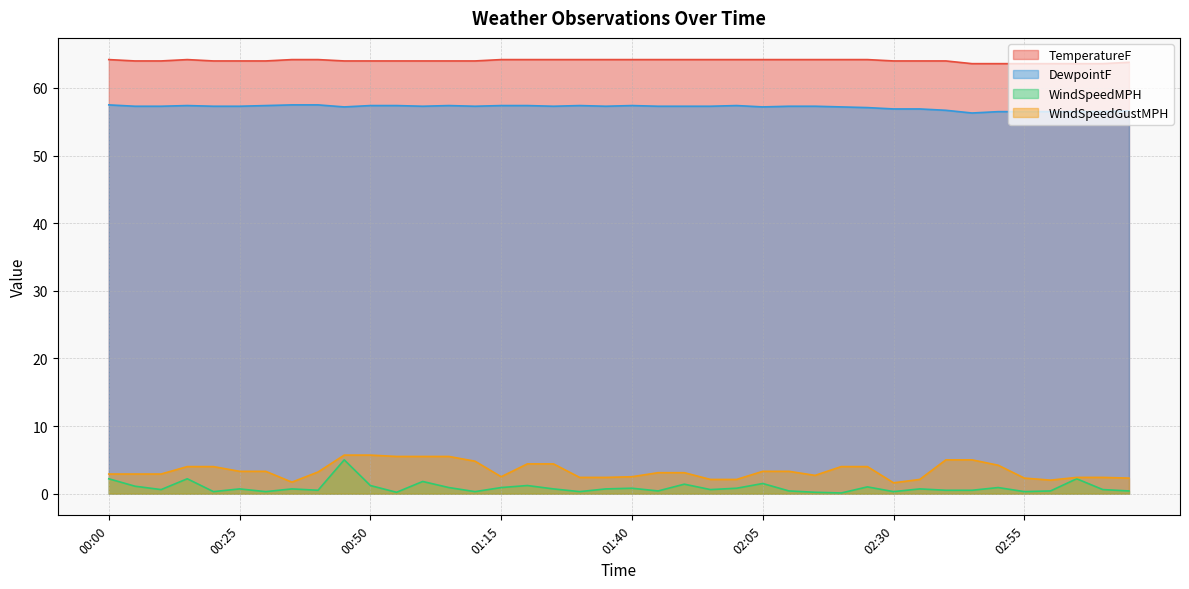

At 03:15, list the series in order from largest to smallest.

TemperatureF, DewpointF, WindSpeedGustMPH, WindSpeedMPH